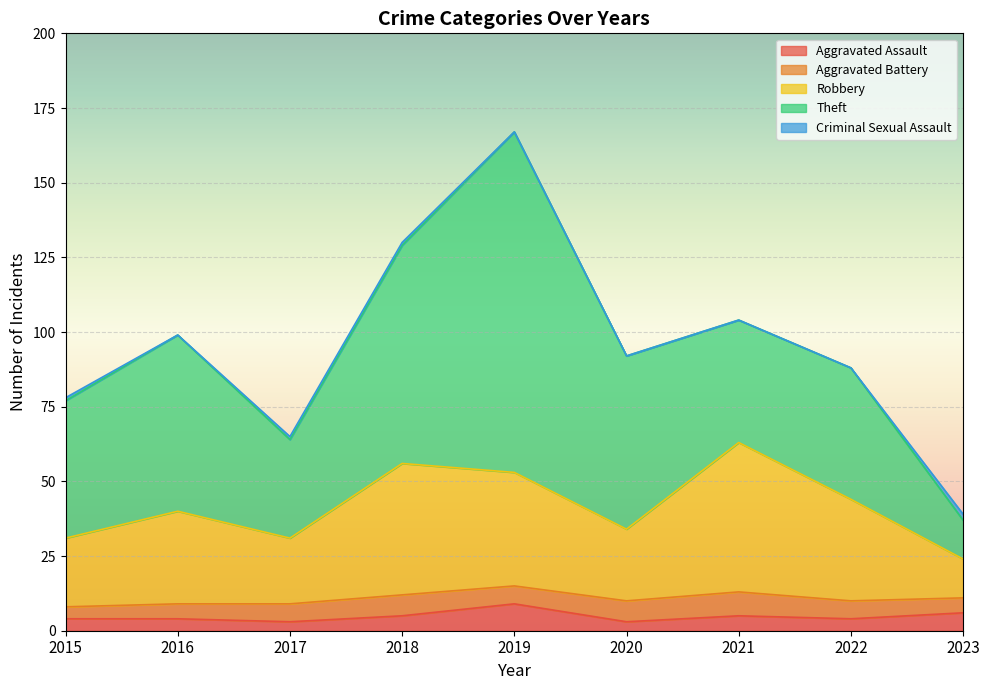

What are all the series names shown in the legend?

Aggravated Assault, Aggravated Battery, Robbery, Theft, Criminal Sexual Assault